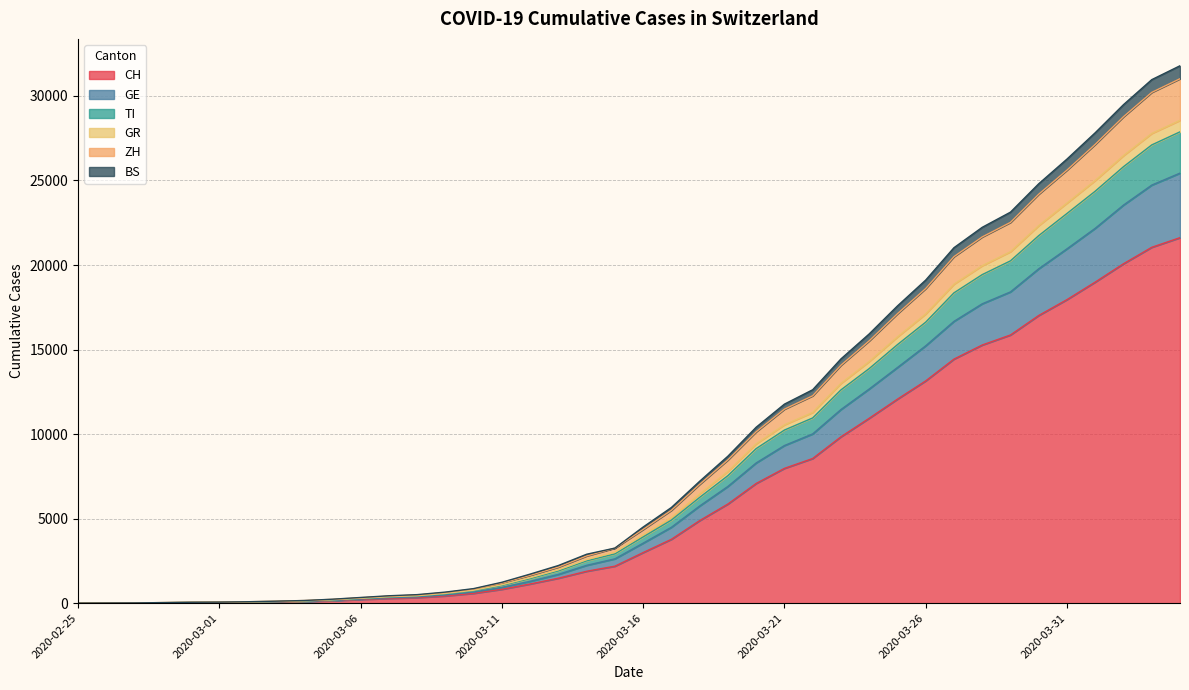

What is the maximum value for CH?

21617